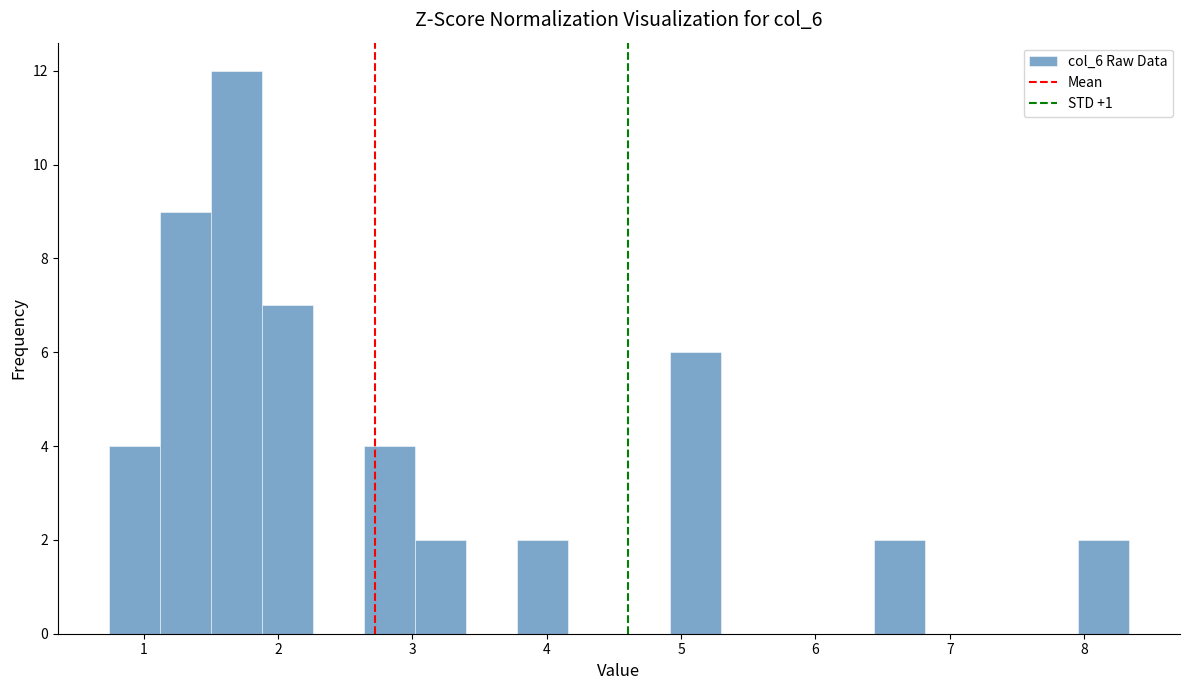

Around what value on the x-axis is the tallest bar? Give the approximate position of its centre, as read against the axis.

1.7